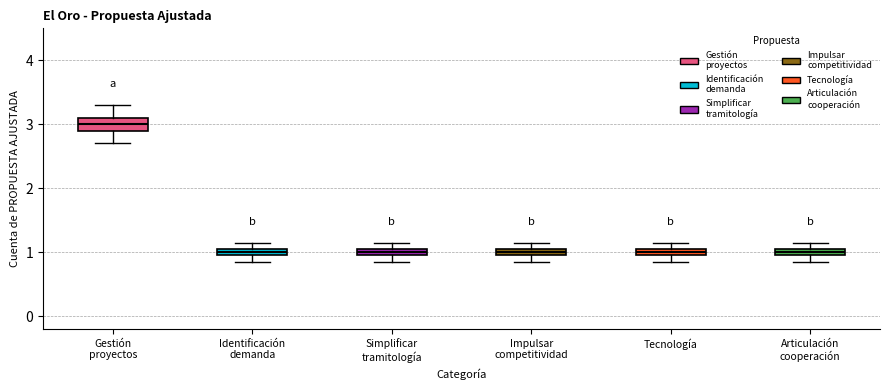

Which box has the highest median line?

Gestión proyectos